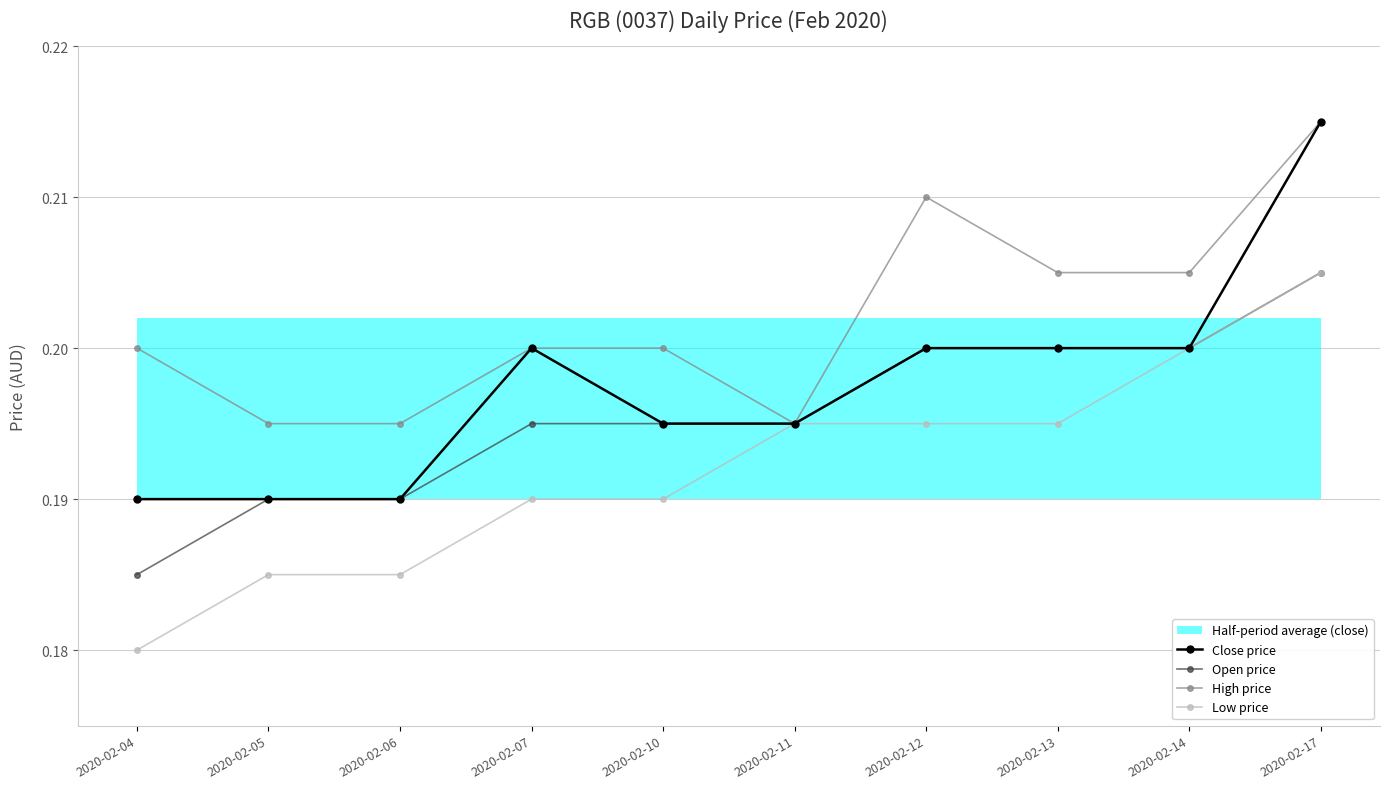

What is the sum of all Low price values?

1.9